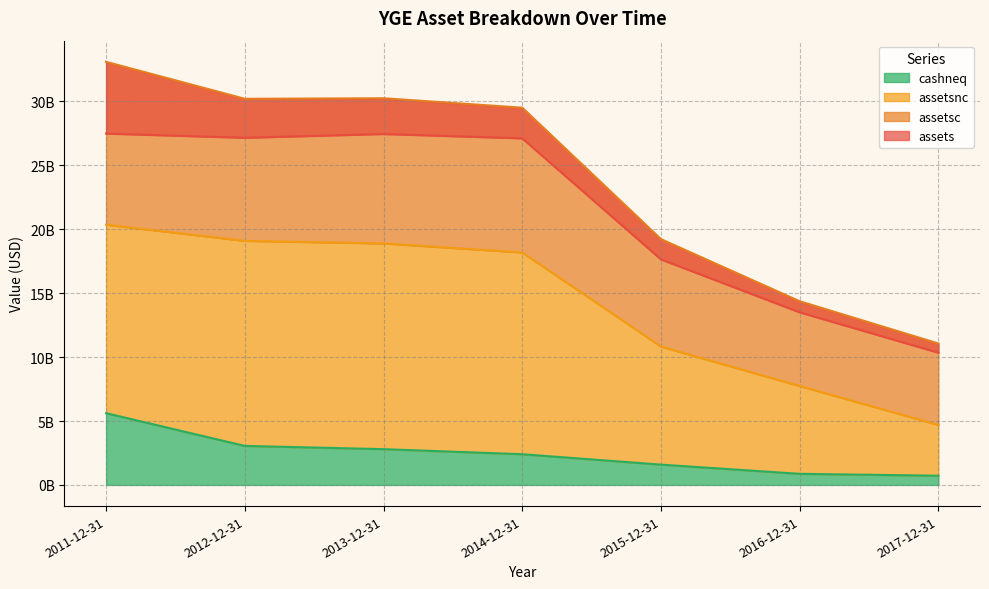

How many lines are shown in the chart?

4